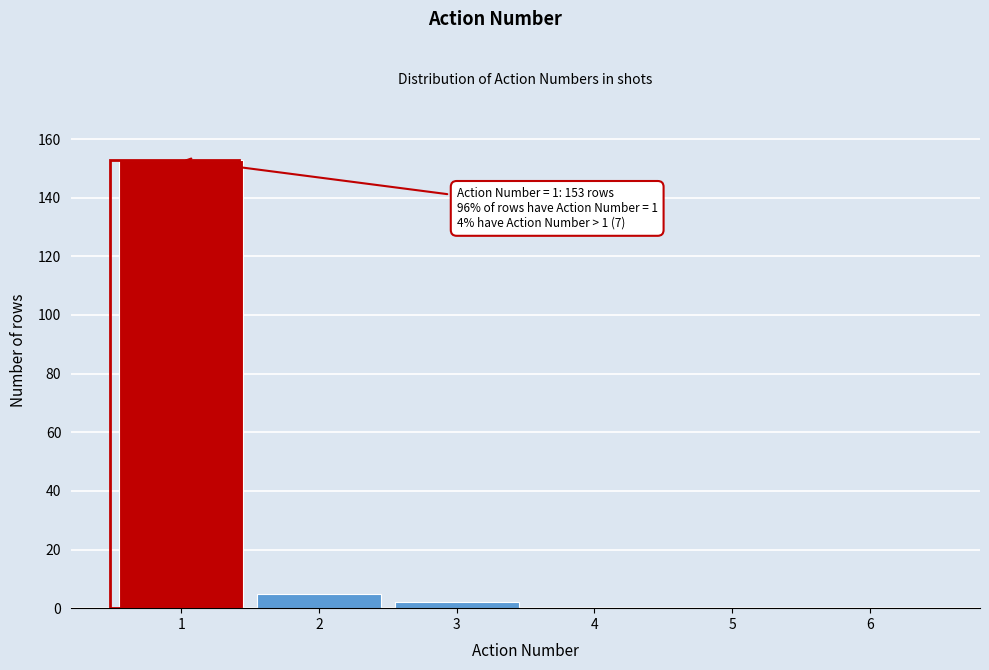

Which range on the x-axis has the tallest bar?

0.5 to 1.5